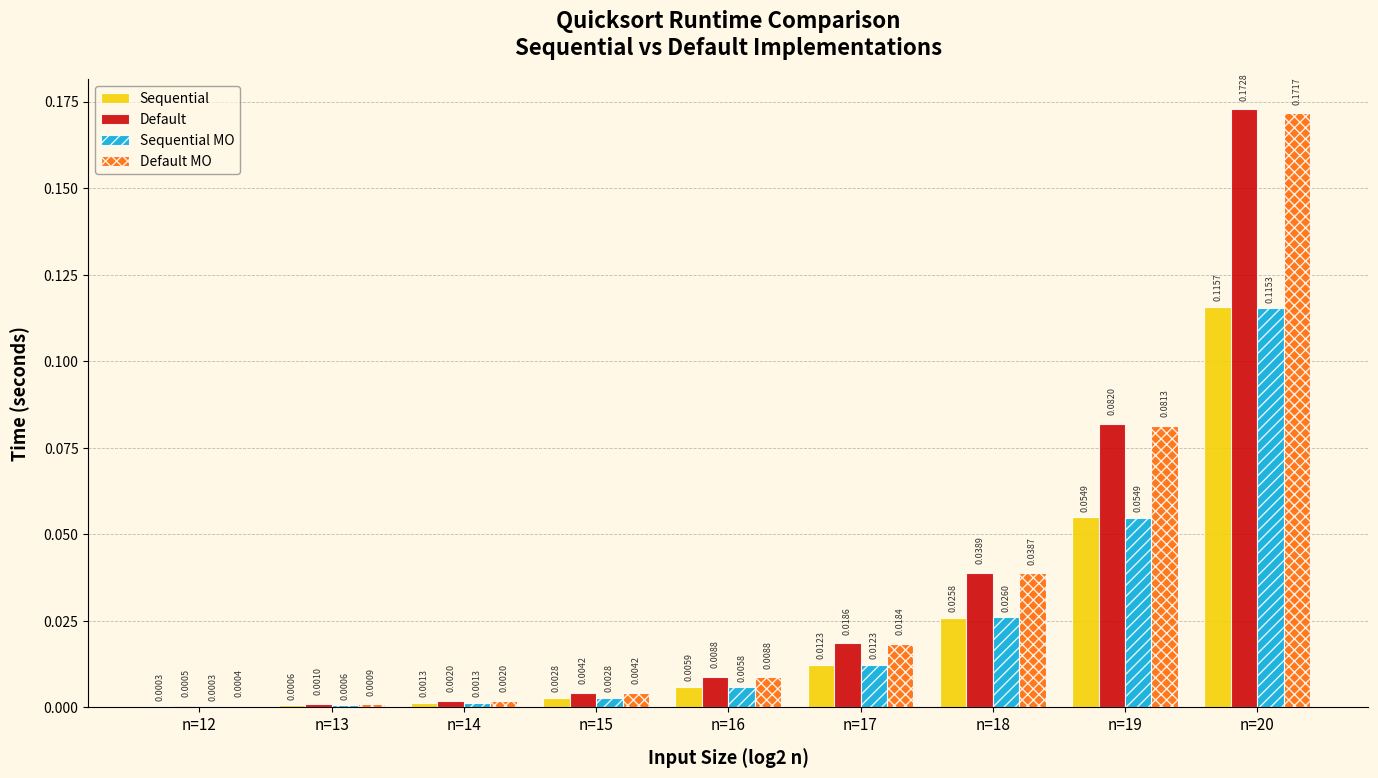

Between n=12 and n=20, which series saw the biggest shift?

Default